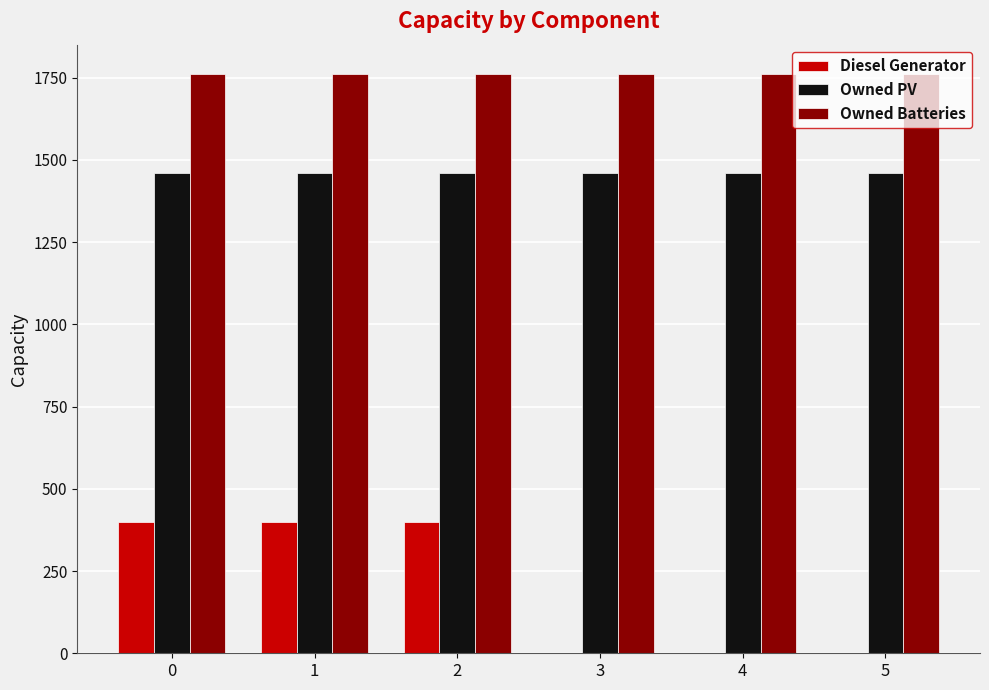

Reading left to right, what are all the values shown in this chart?

Diesel Generator: 0=400	1=400	2=400	3=0	4=0	5=0
Owned PV: 0=1461	1=1461	2=1461	3=1461	4=1461	5=1461
Owned Batteries: 0=1762	1=1762	2=1762	3=1762	4=1762	5=1762